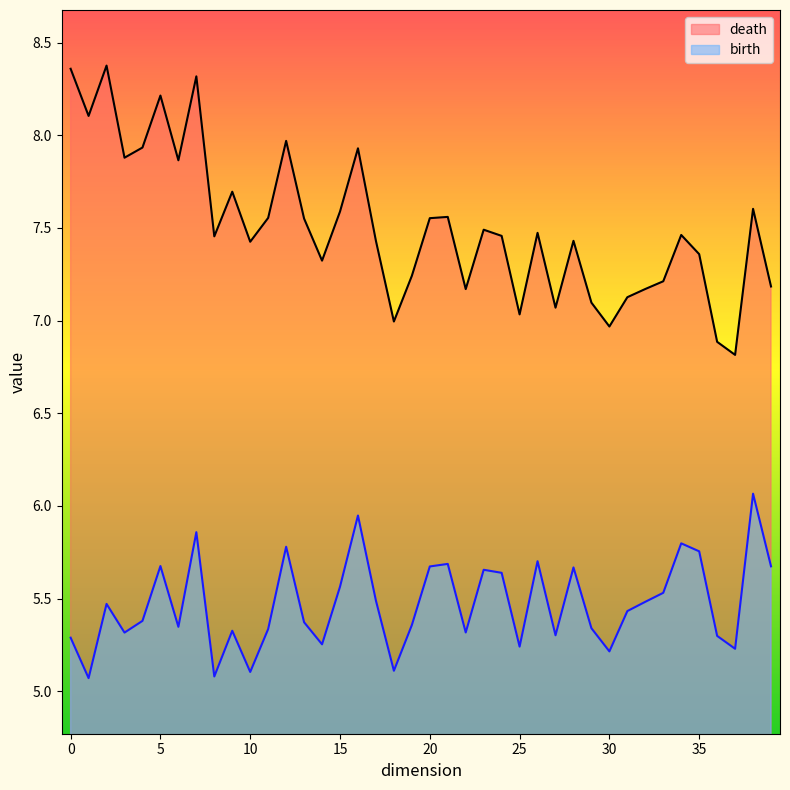

List the series in order of their peak value, highest first.

death, birth